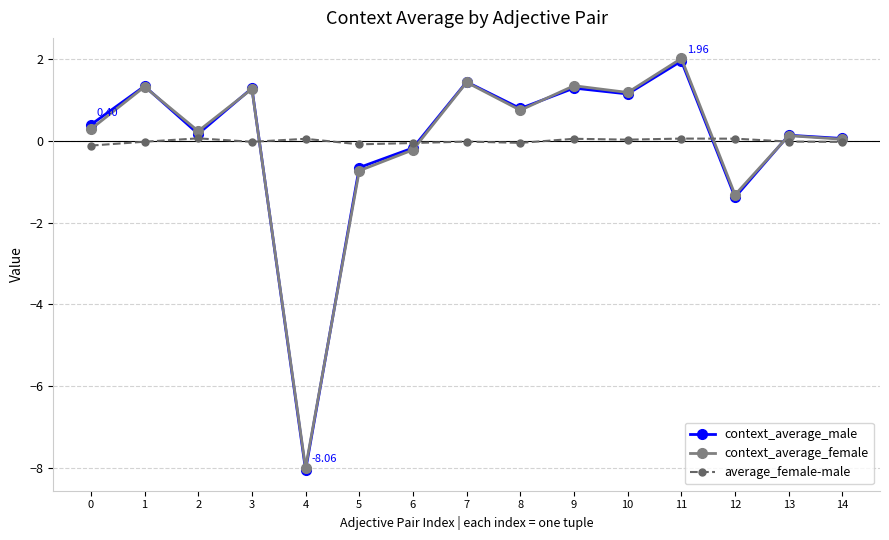

At which category is the sum across all series the highest?

11